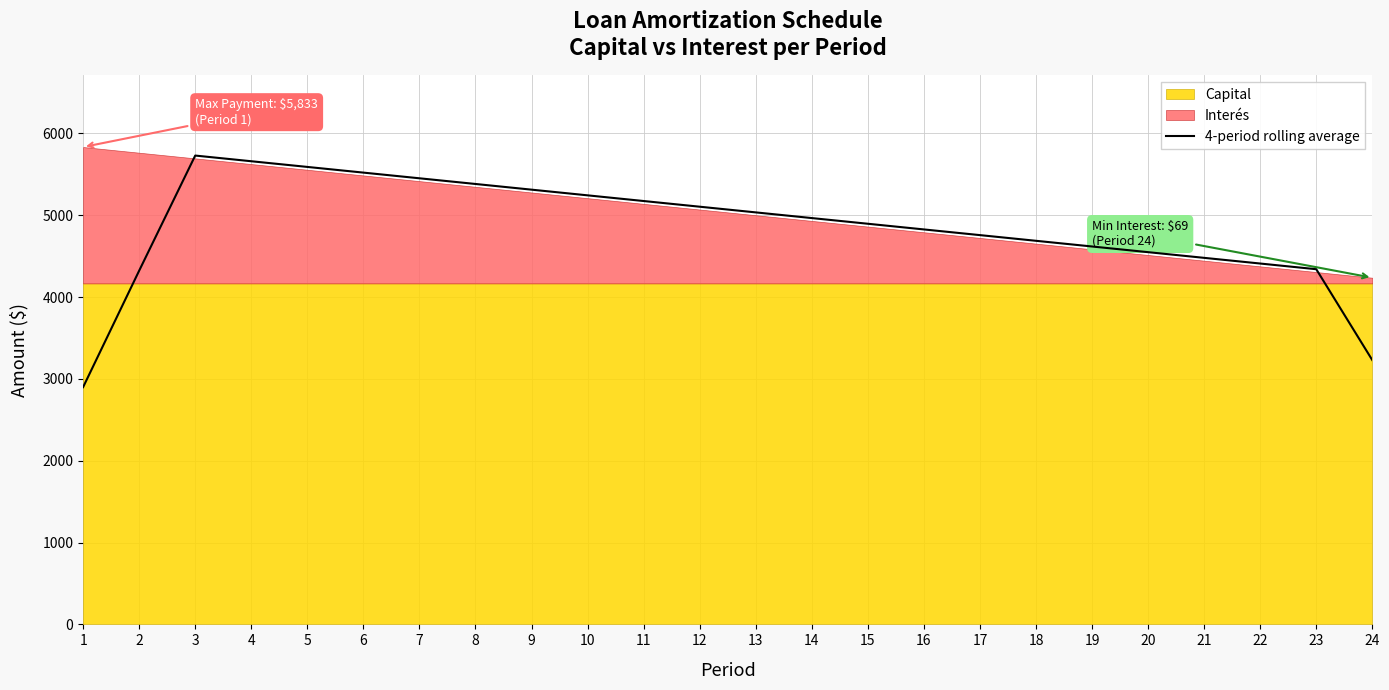

Does the chart have visible grid lines?

Yes